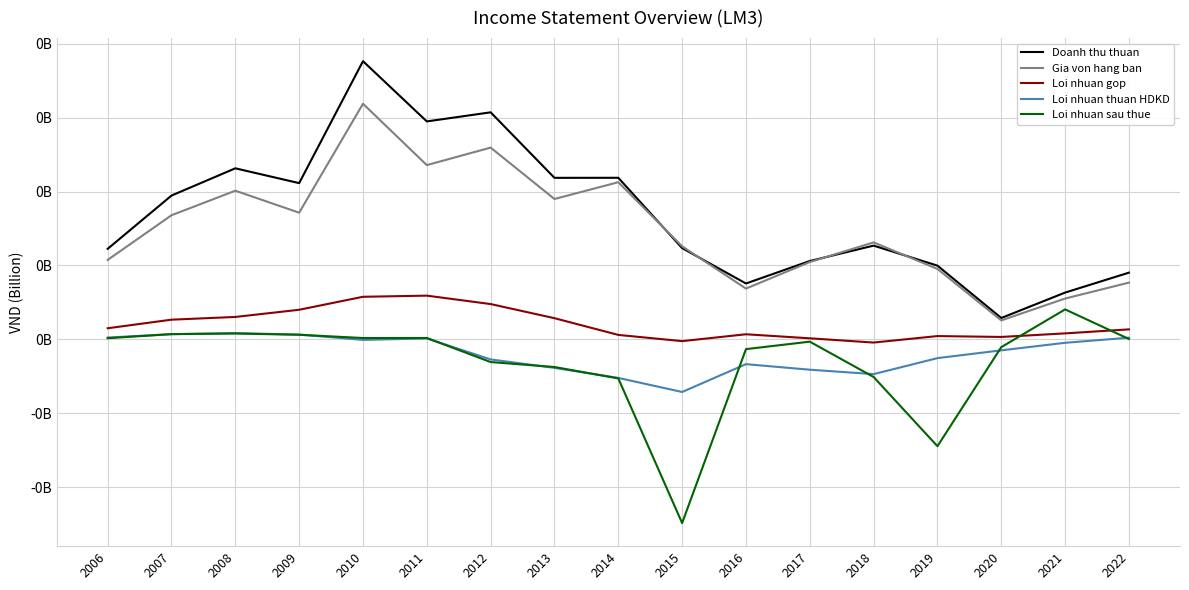

Where is the first local minimum for Loi nhuan gop?

2015